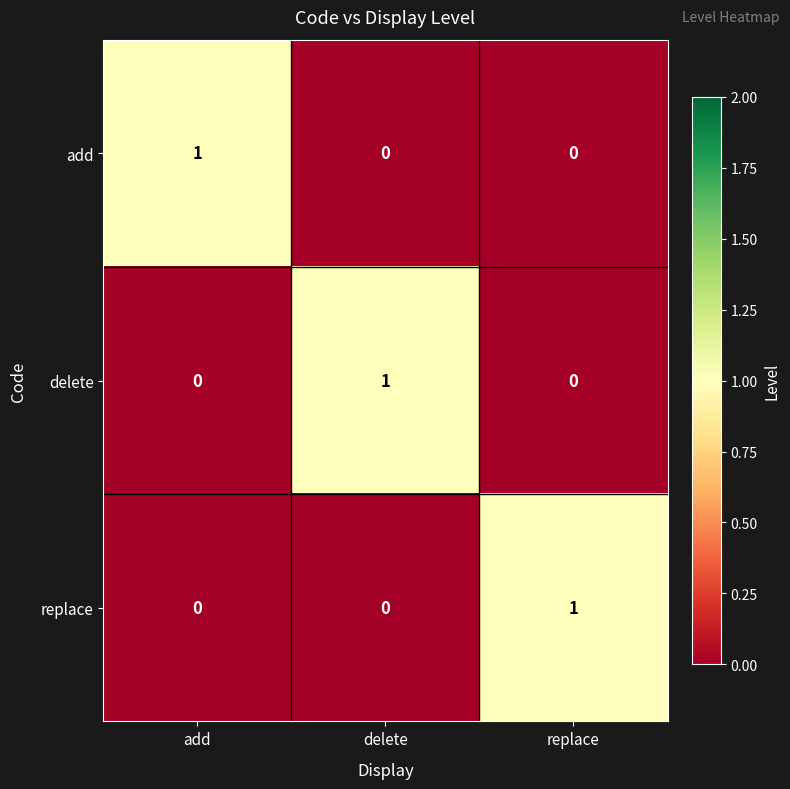

True or false: add has a value of 0 at delete.

True